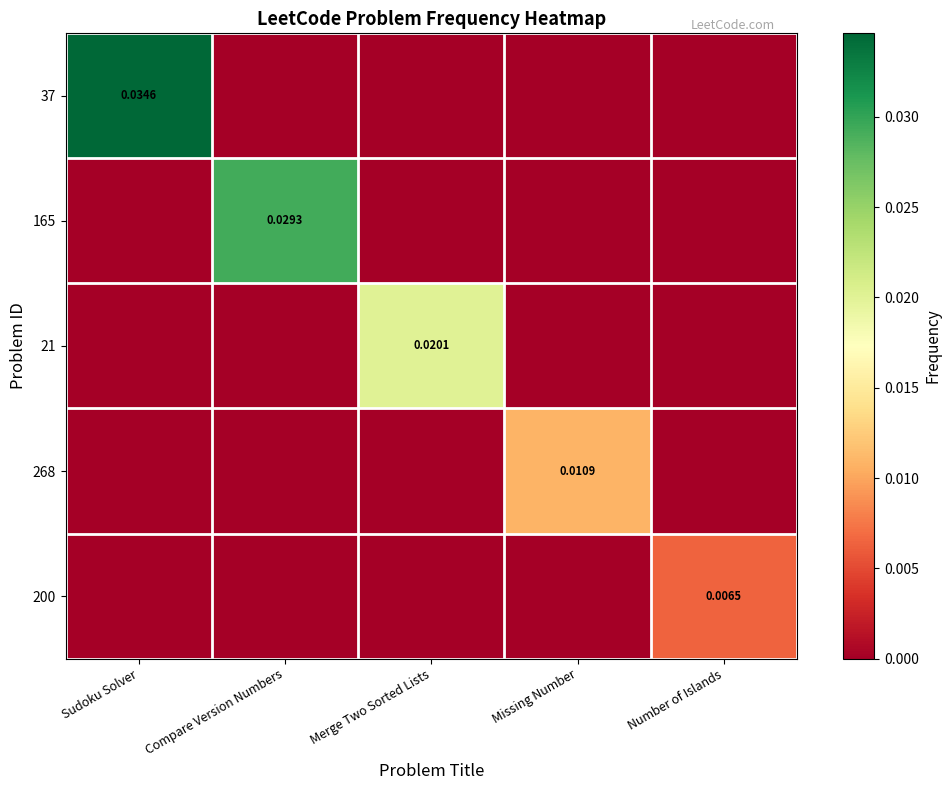

At which label does 200 reach its peak?

Number of Islands